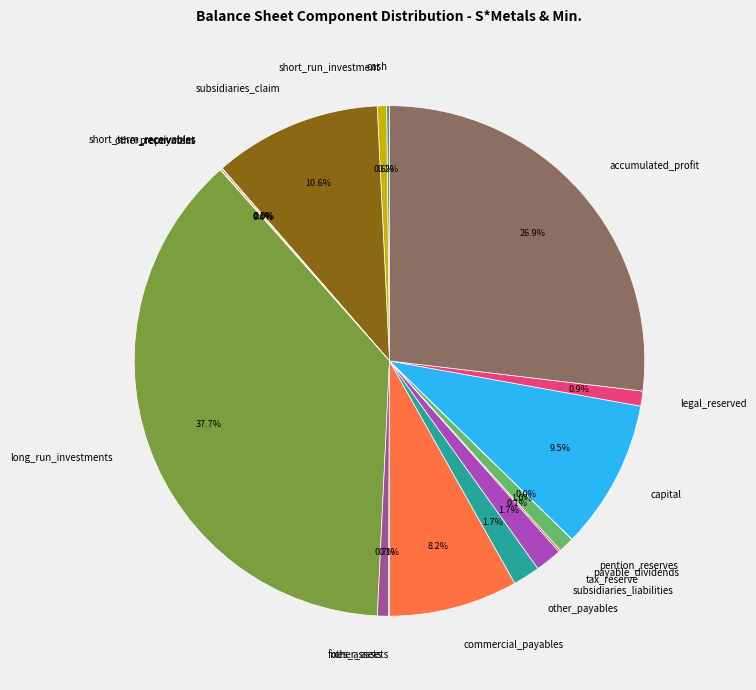

Is the sum of accumulated_profit and capital greater than half?

No